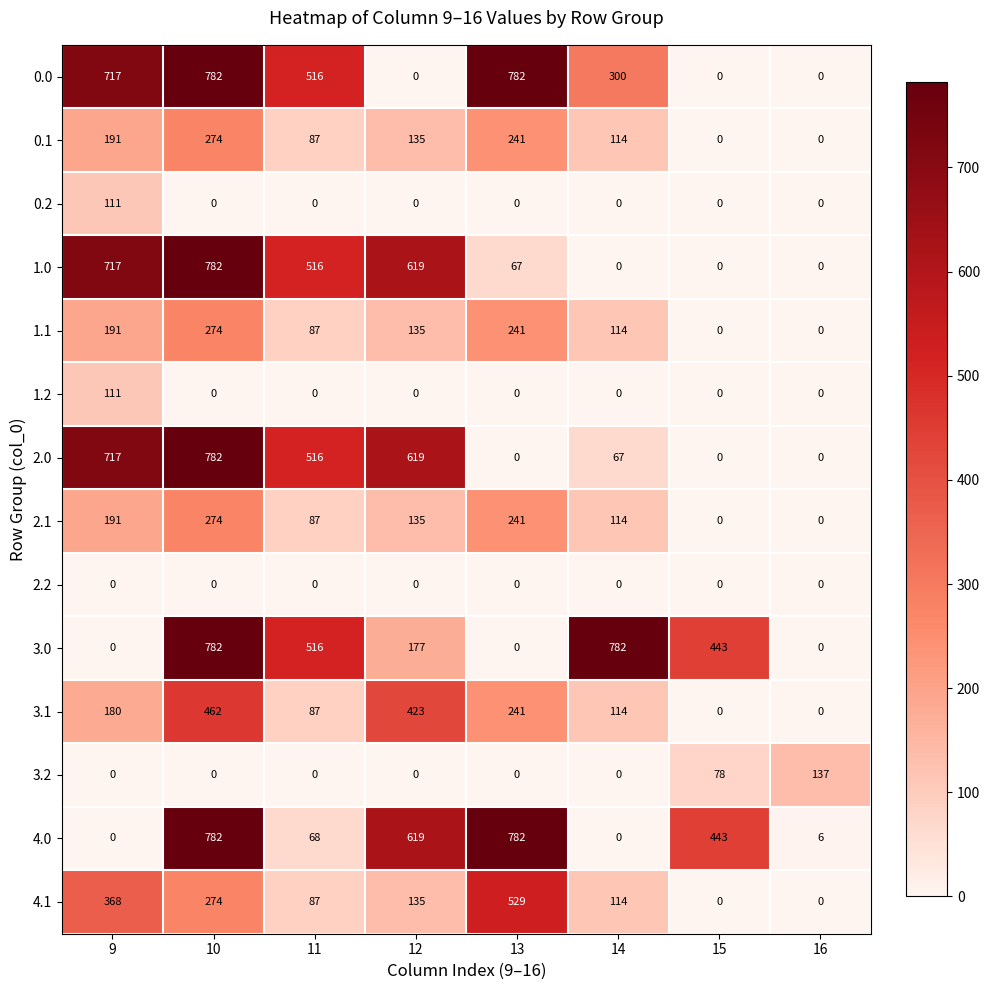

Which series has the largest total across all categories?

0.0